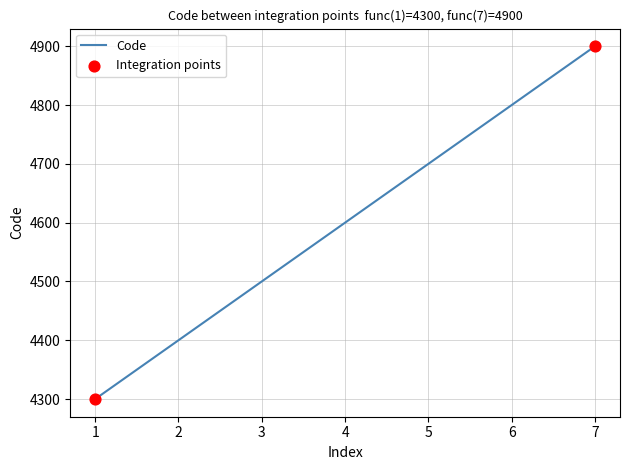

Between 4 and 5, which is larger?

5